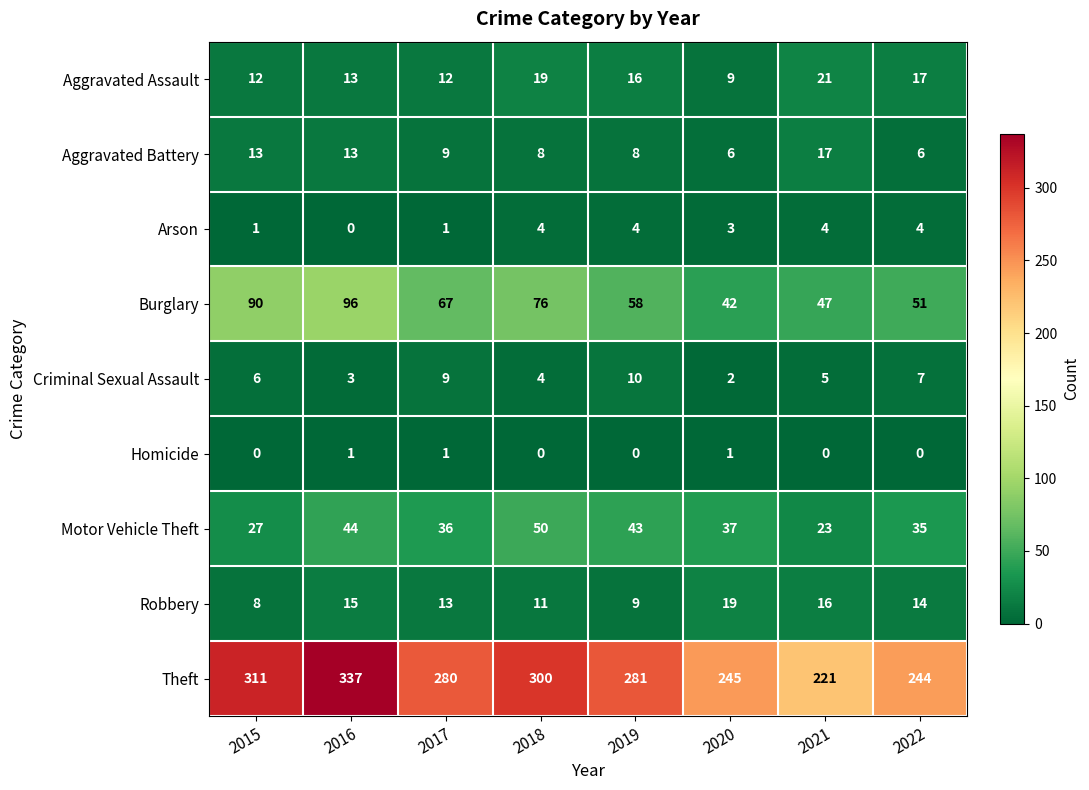

How many categories are shown in the chart?

8